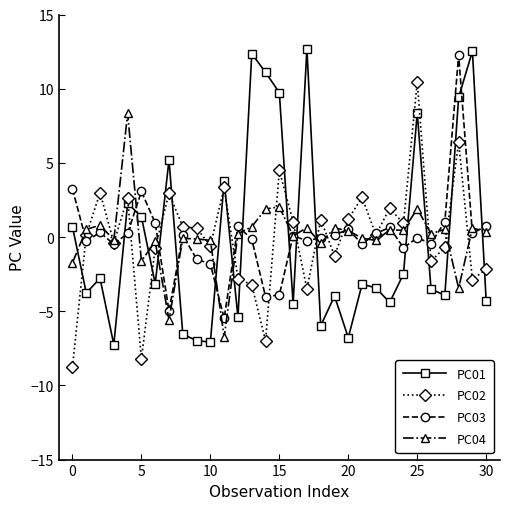

What are all the series names shown in the legend?

PC01, PC02, PC03, PC04